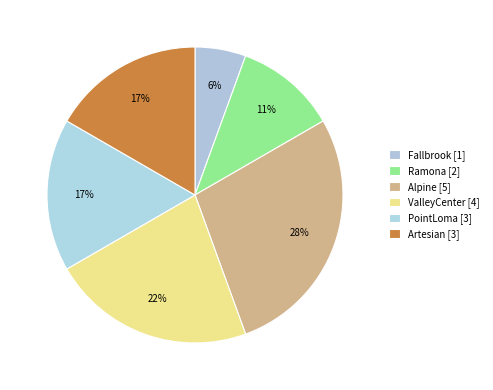

How many slices are in this pie chart?

6